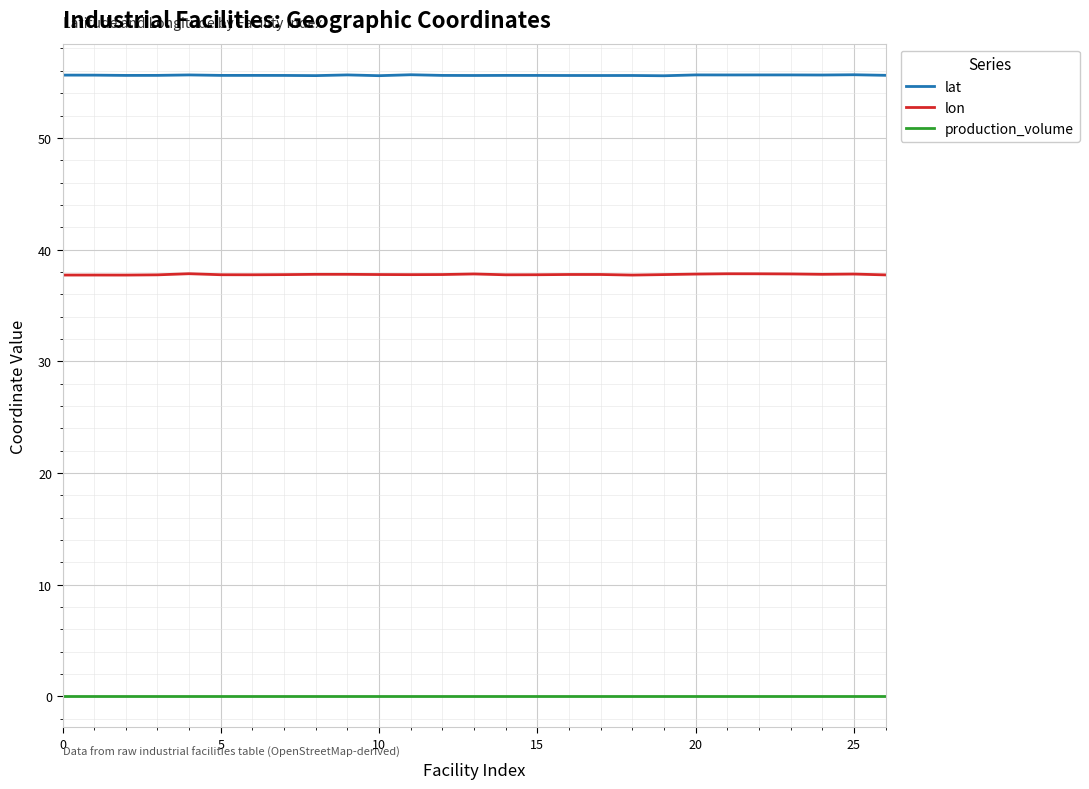

What are all the series names shown in the legend?

lat, lon, production_volume